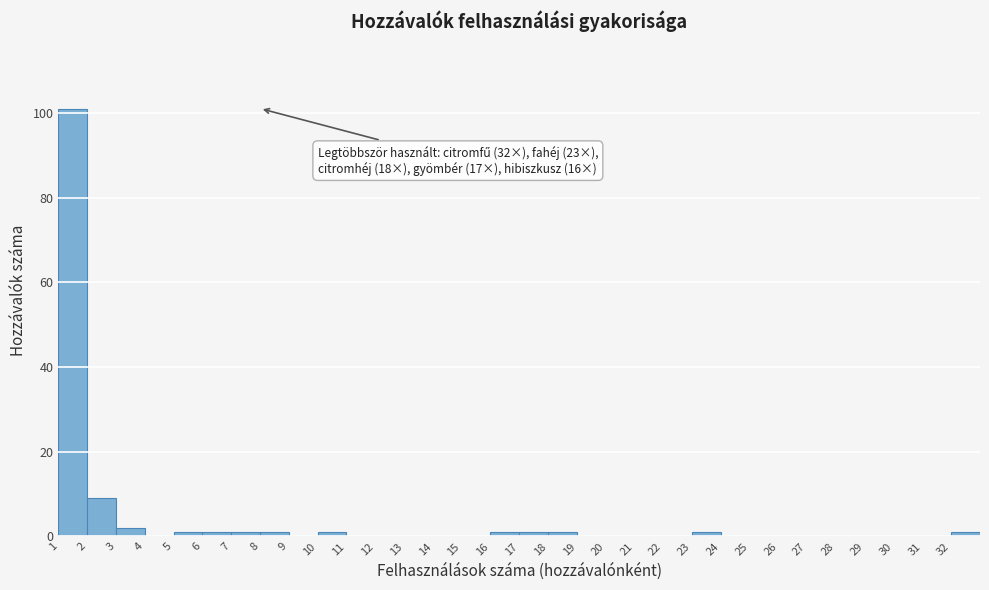

Over which range of the x-axis is the bar tallest?

1 to 2